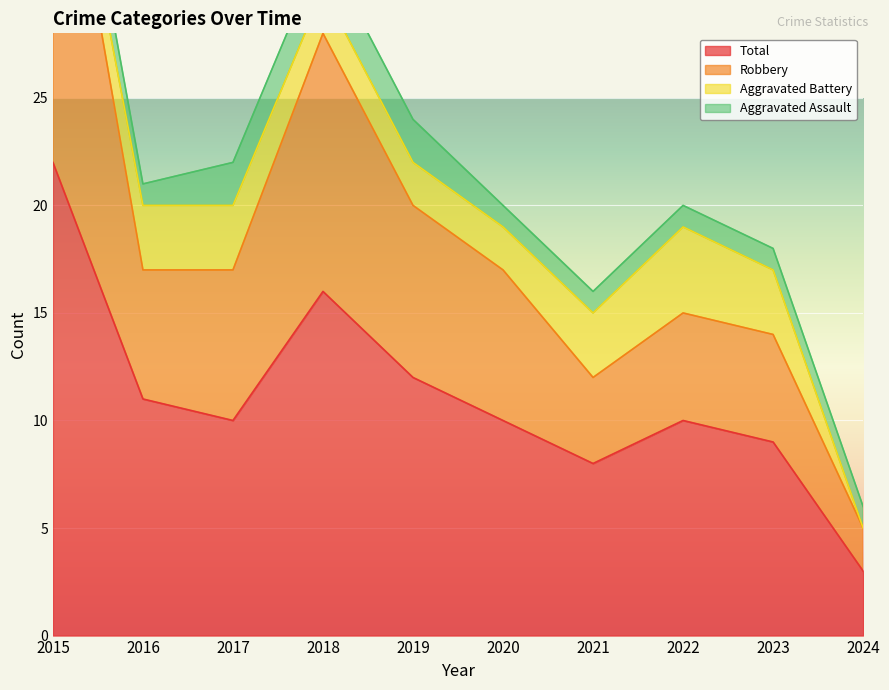

The Total series shows 5 at 2024. True or false?

False